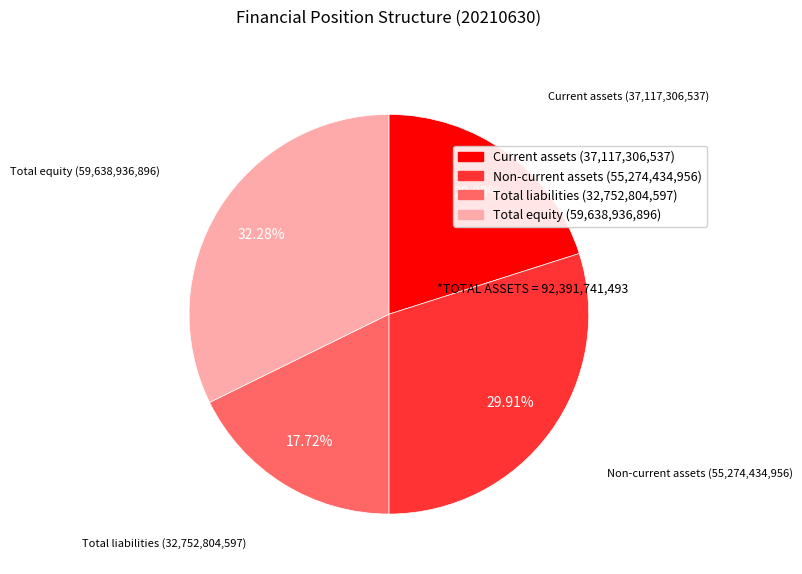

To the nearest percent, what is the difference between the Total equity and Non-current assets slice percentages?

2%